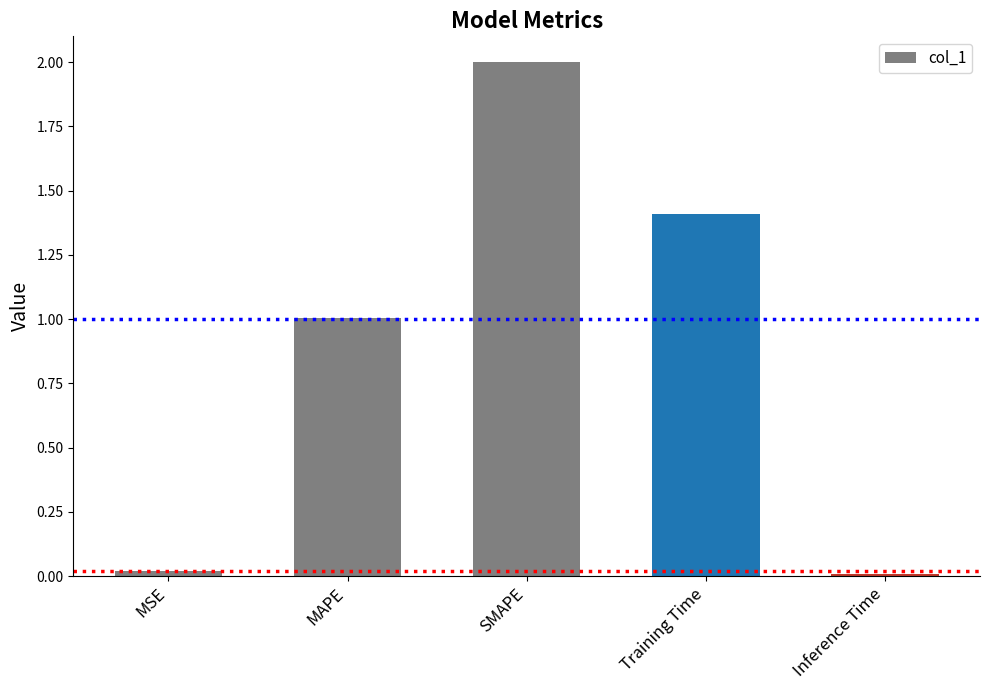

Which category has the highest value across all series?

SMAPE